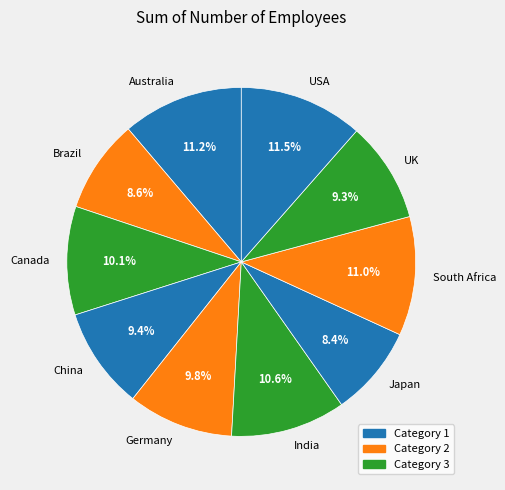

To the nearest percent, what percentage of the pie is China?

9%